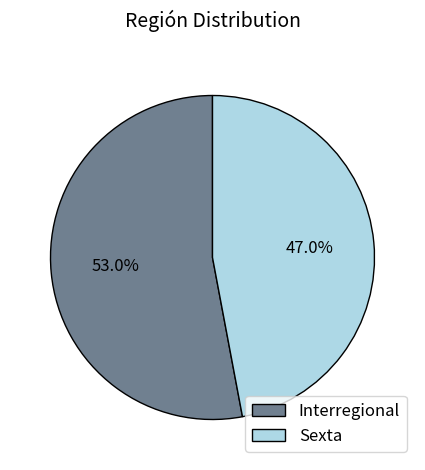

Do Sexta and Interregional together represent more than half of the pie?

Yes